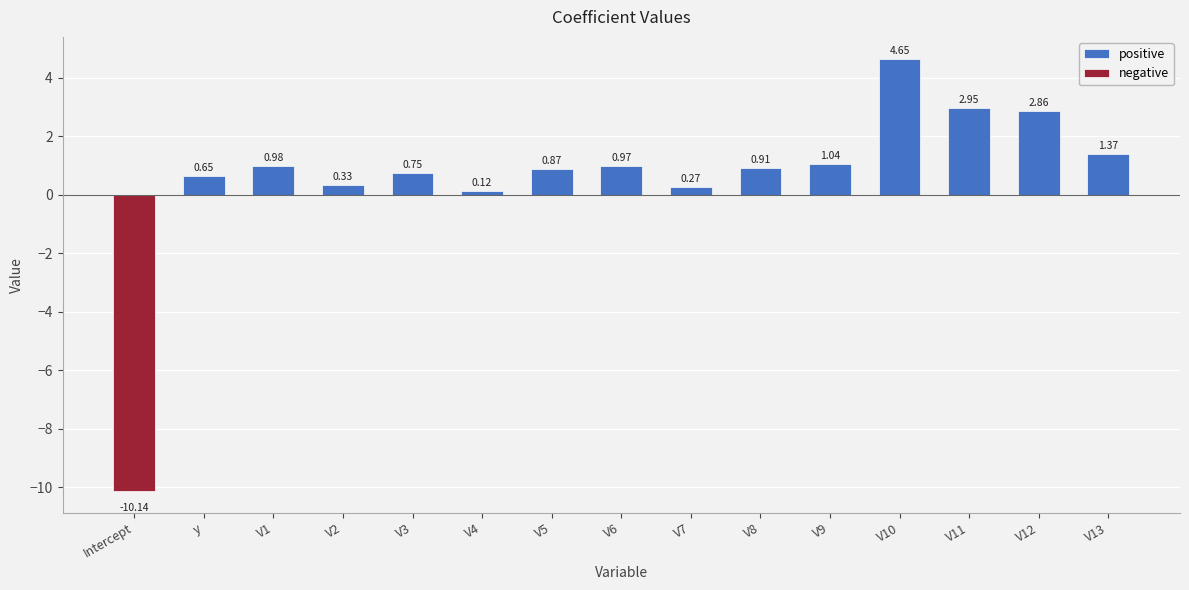

At which category is the sum across all series the highest?

V10